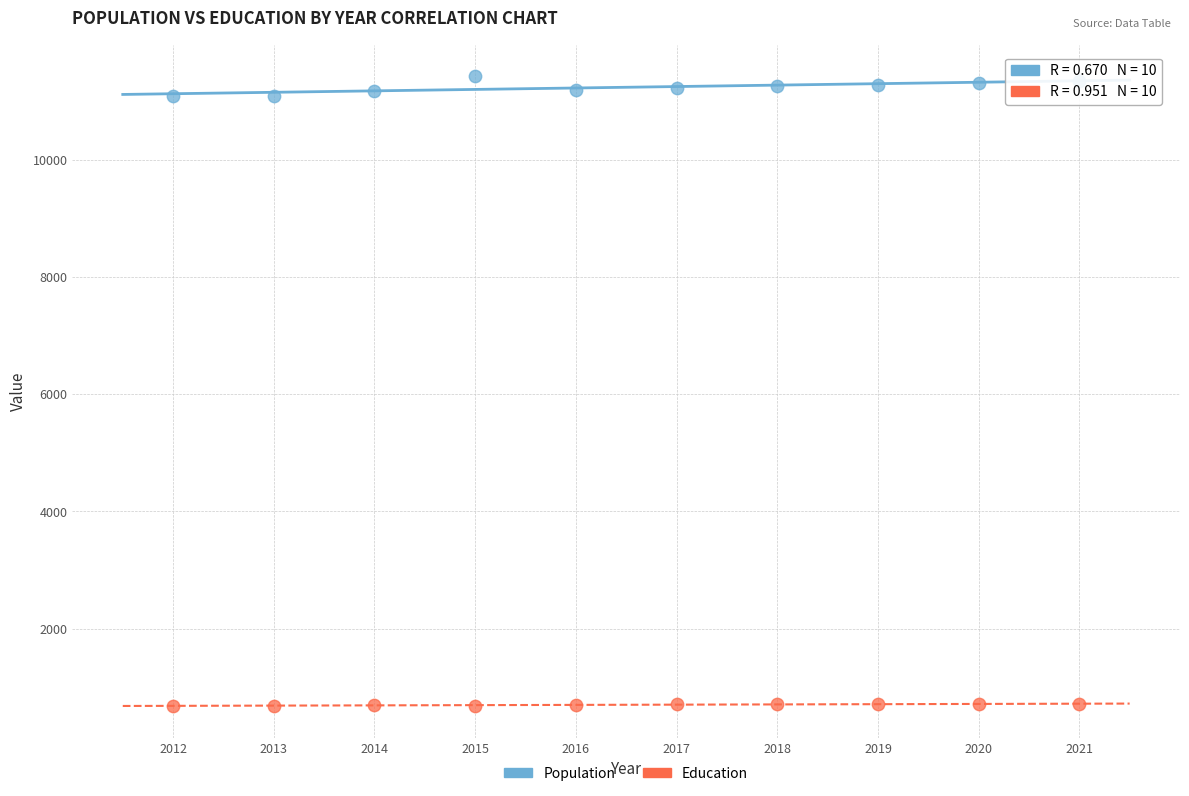

What are all the series names shown in the legend?

Population, Education